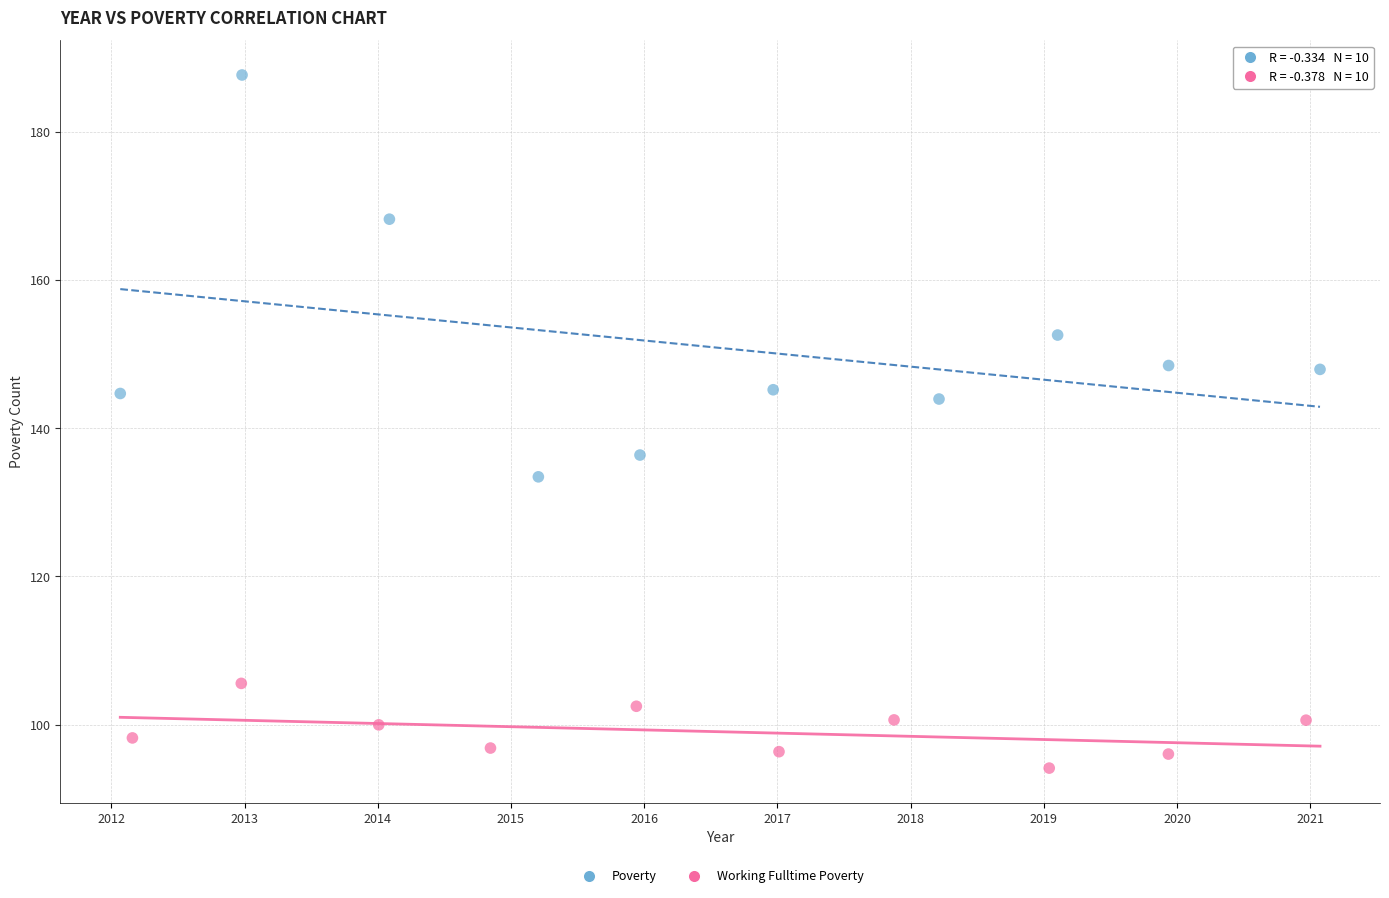

Which series contains the highest Y value?

Poverty